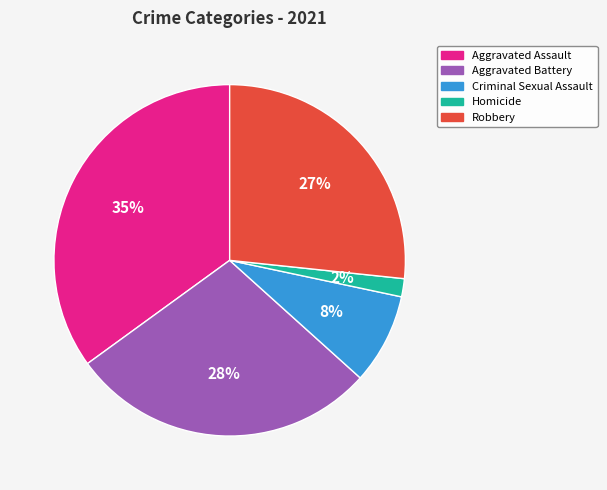

Is the sum of Homicide and Robbery greater than half?

No